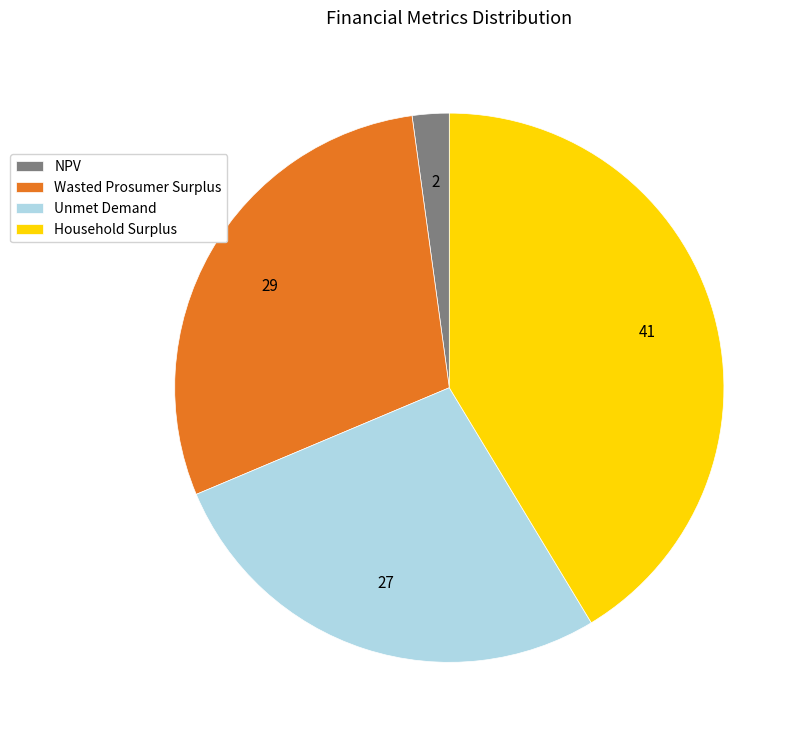

Is the sum of NPV and Household Surplus greater than half?

No